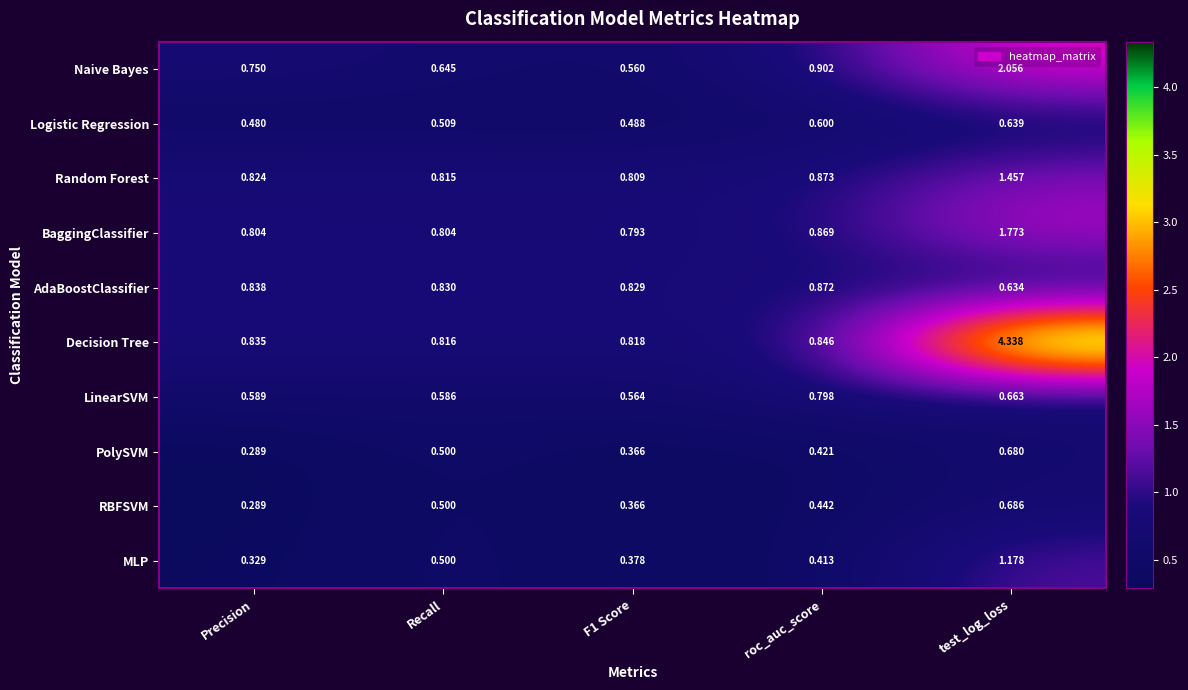

At which category is the sum across all series the highest?

test_log_loss